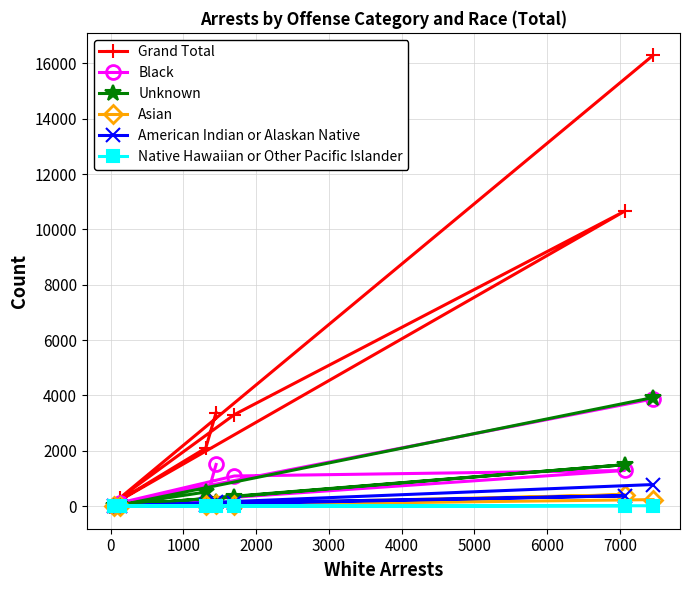

True or false: Grand Total has more than 2 interior local peaks.

False